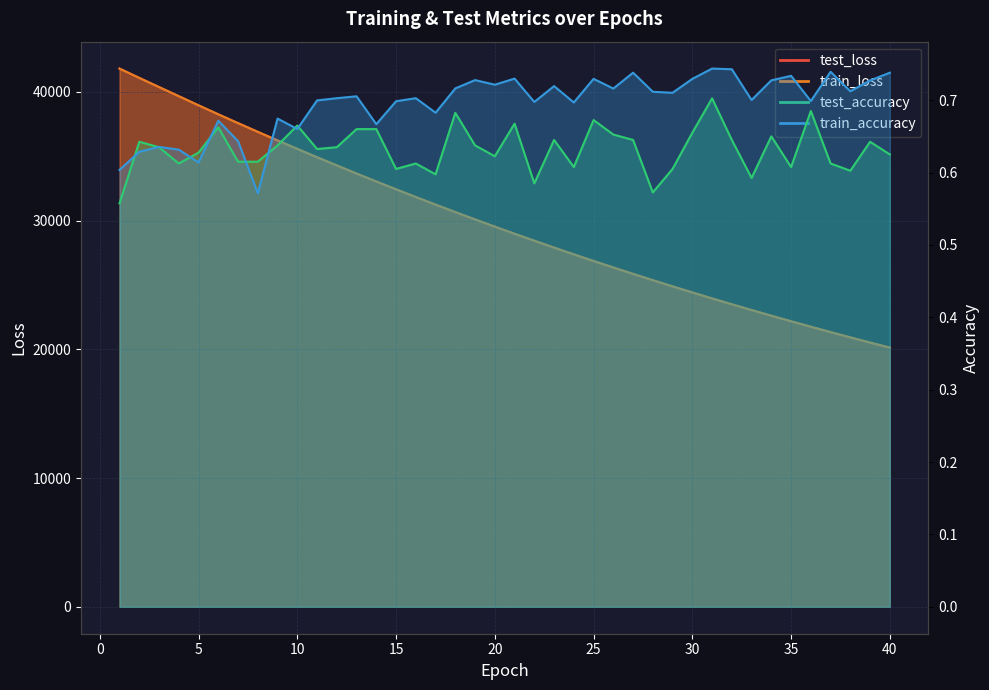

What is the average value of the test_loss series?

29858.5